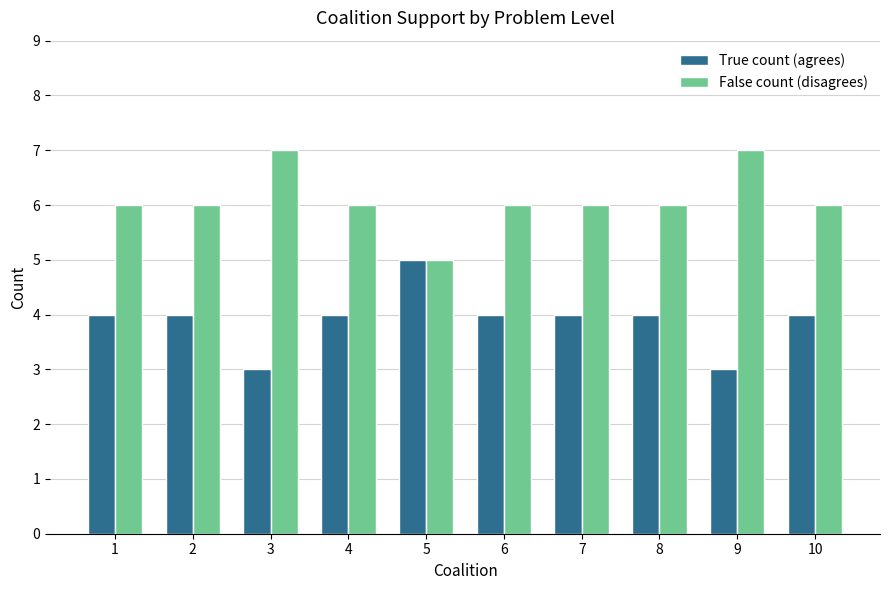

What is the sum of the True count (agrees) values at 4 and 8?

8